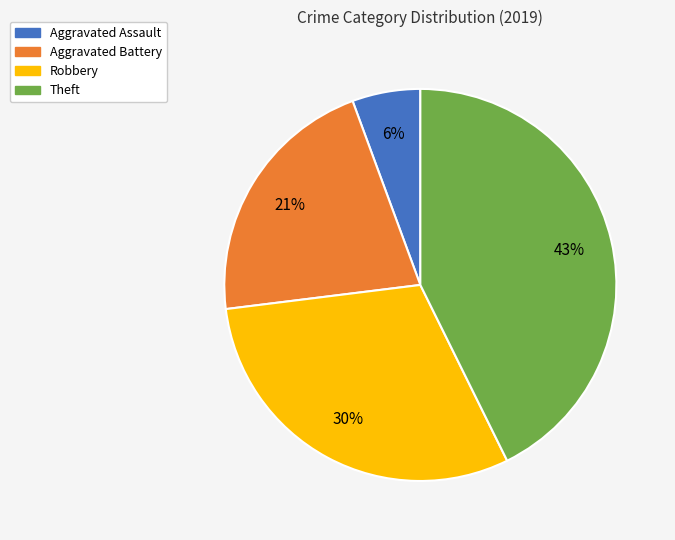

What is the largest slice in the pie chart?

Theft